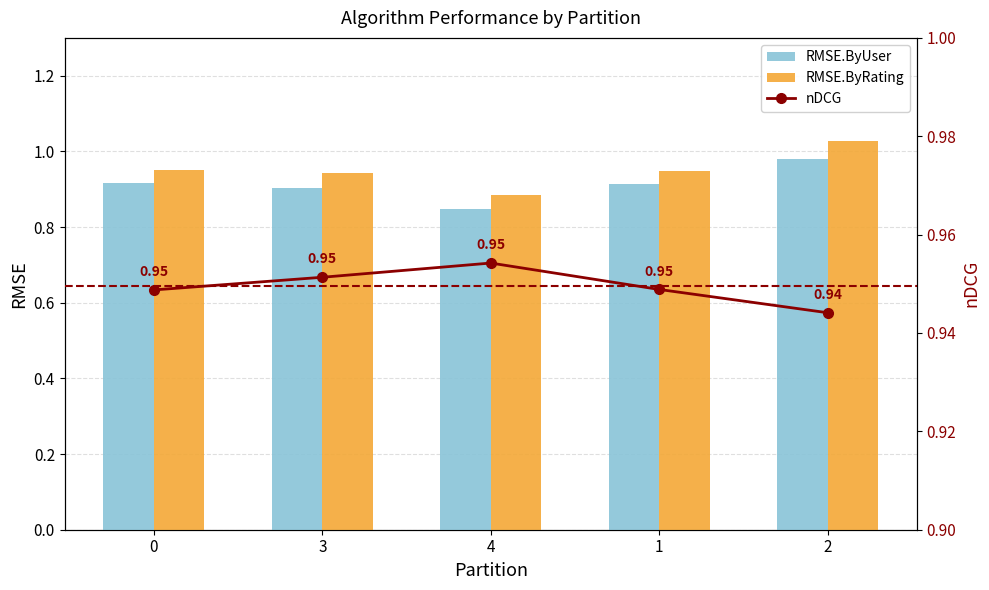

What position from the left is 1?

4